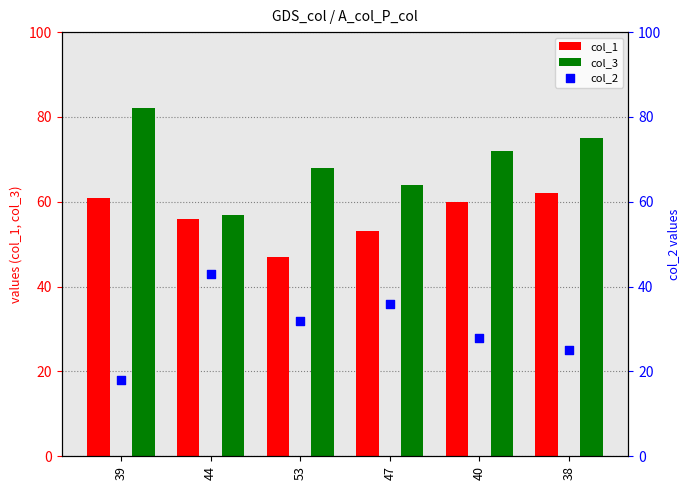

Which series has the largest Y range (max minus min)?

col_3